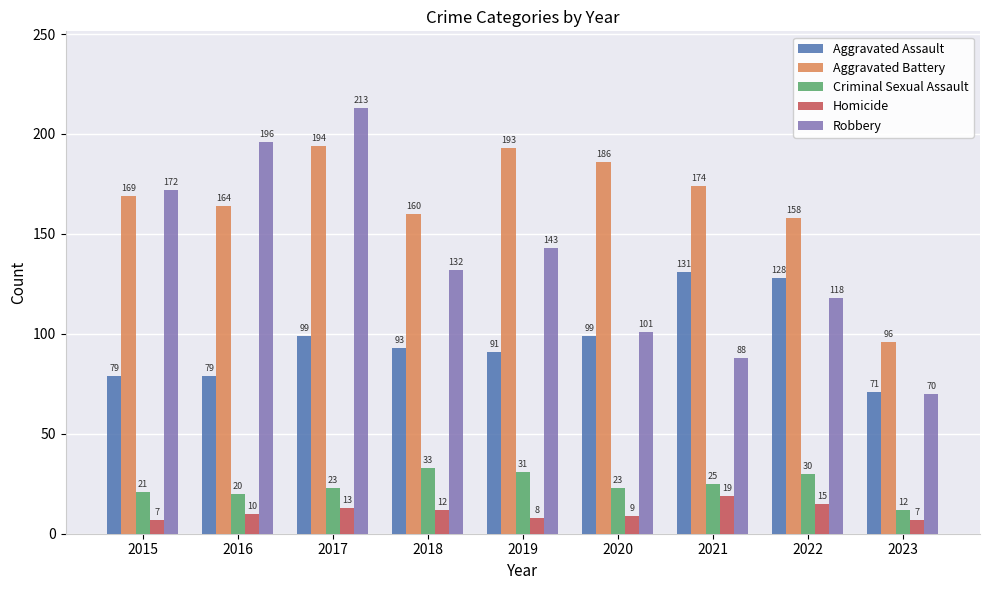

True or false: Criminal Sexual Assault has a value of 25 at 2021.

True